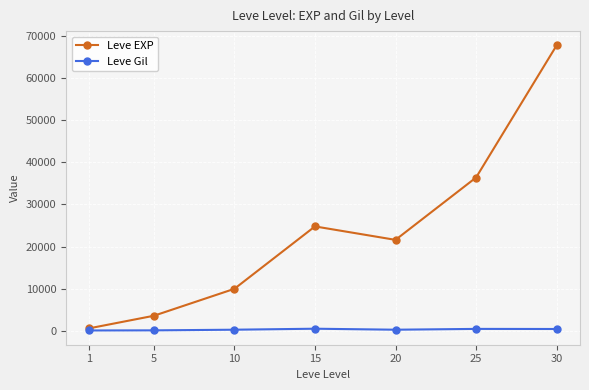

The Leve Gil series shows 485 at 25. True or false?

True